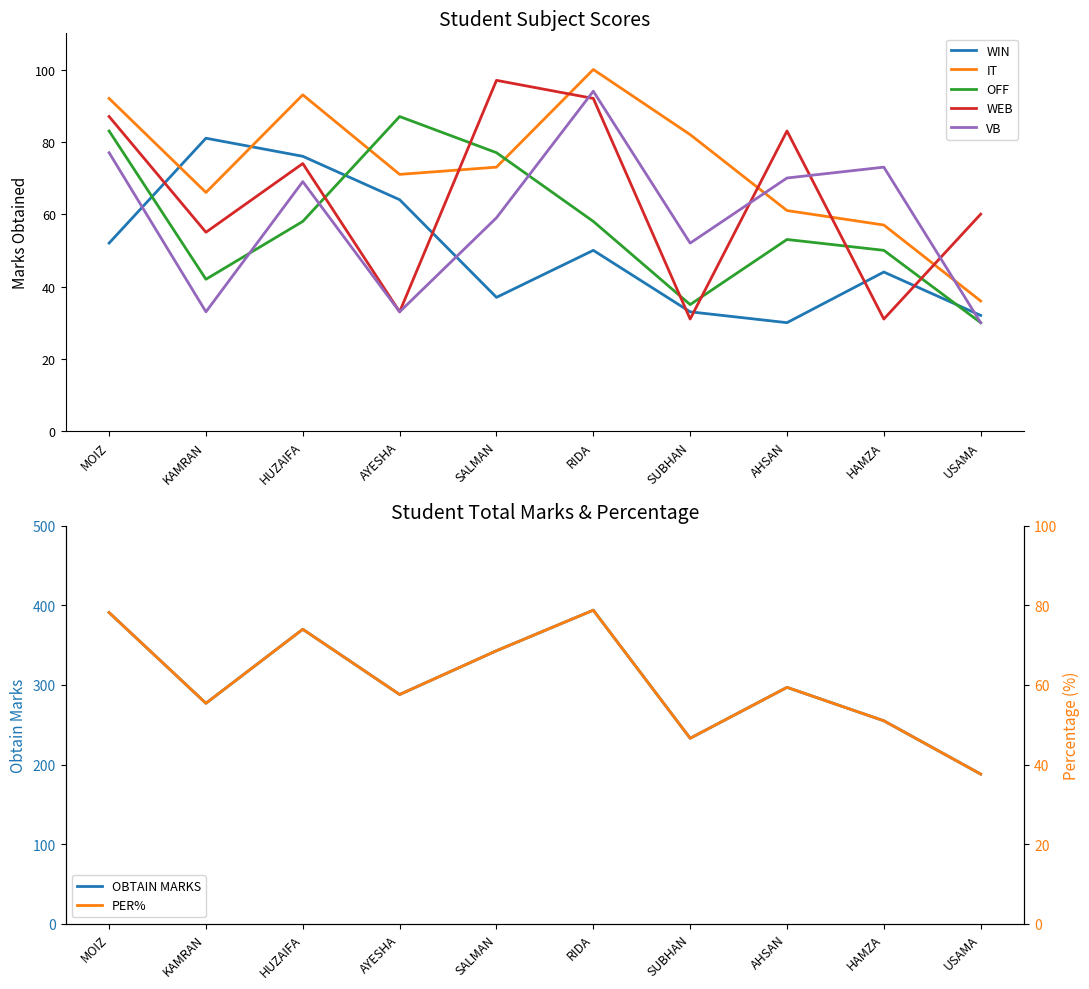

What is the value of the OFF point at the 2nd from the left?

42